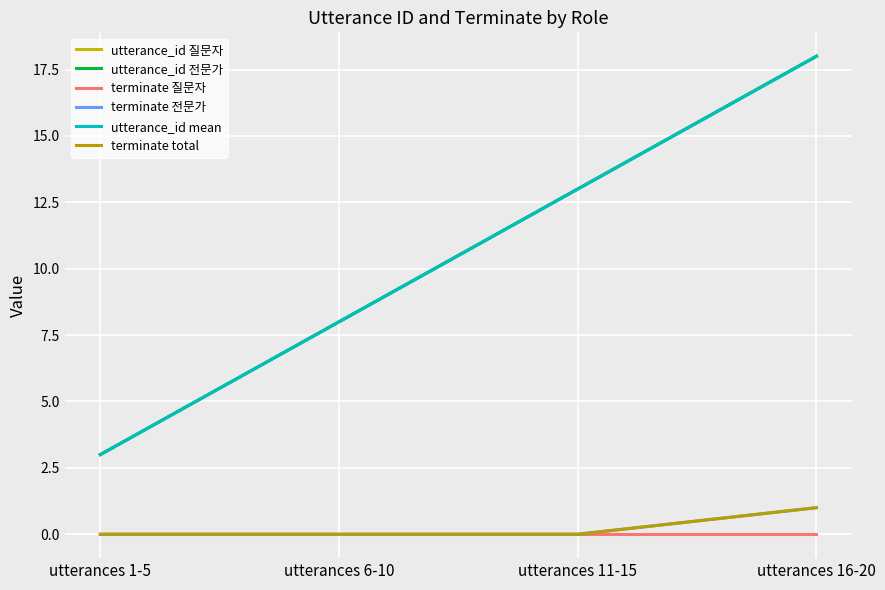

True or false: terminate 질문자 and utterance_id 질문자 intersect in this chart.

False